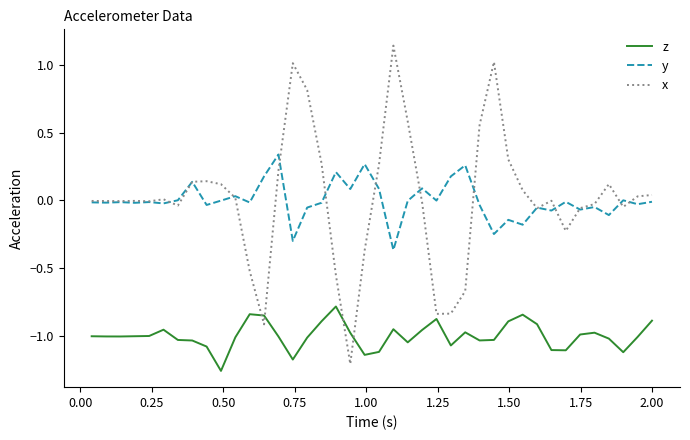

Which series has the widest spread of values?

x